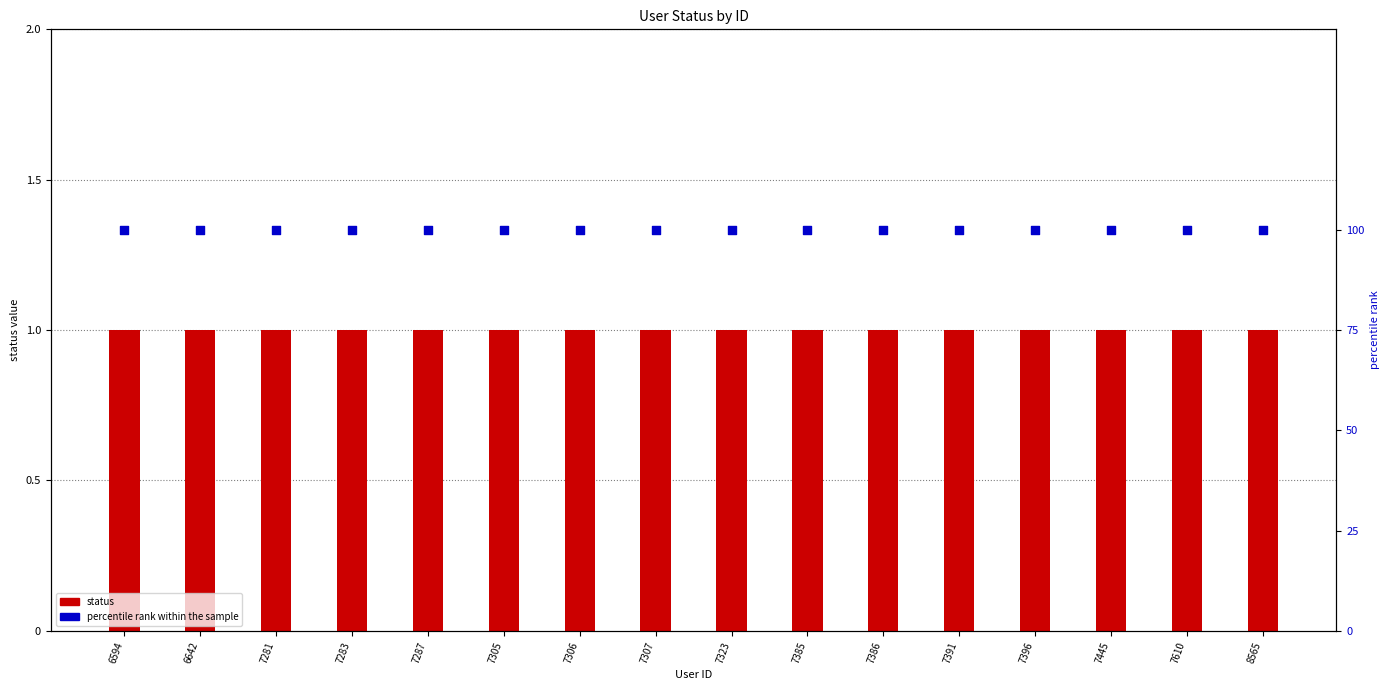

What is the total value across all series at 7307?

101